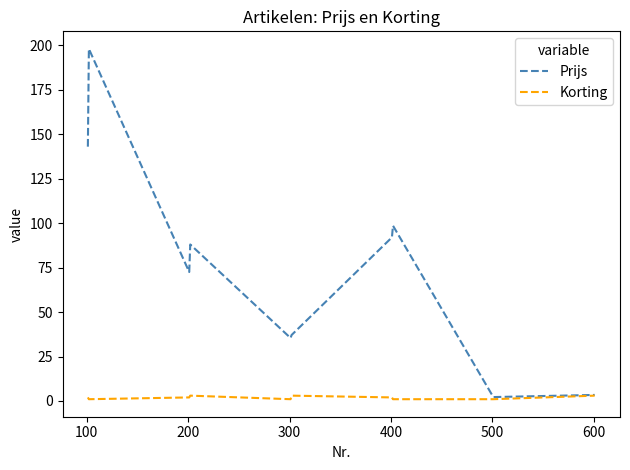

List the series in order of their overall mean, highest first.

Prijs, Korting